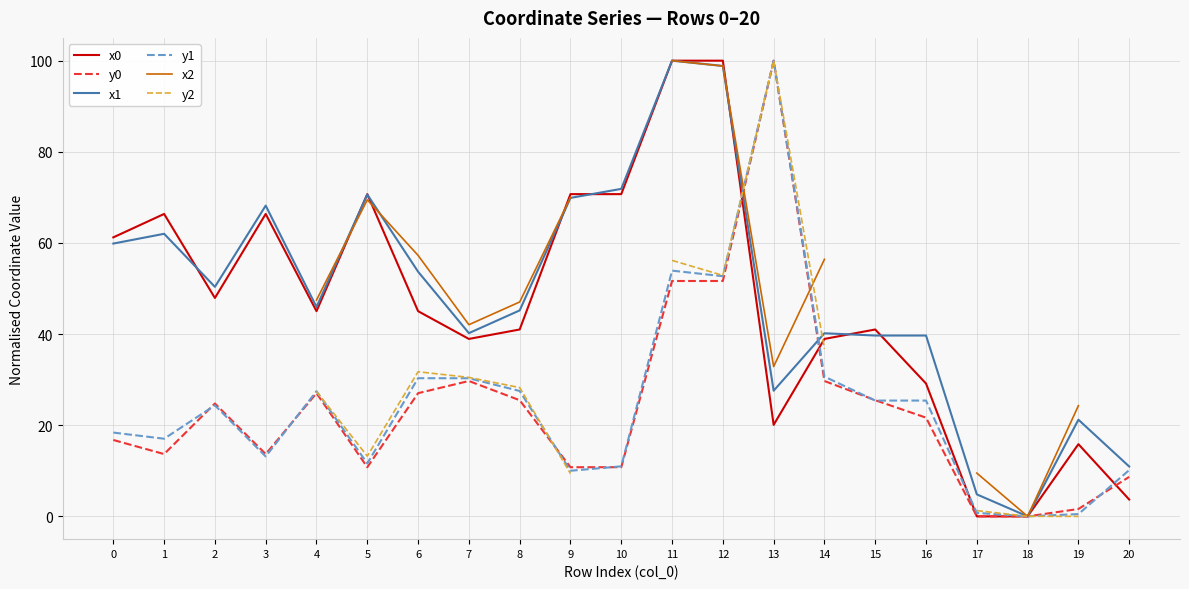

Where is y0 nearest to the value 50?

11